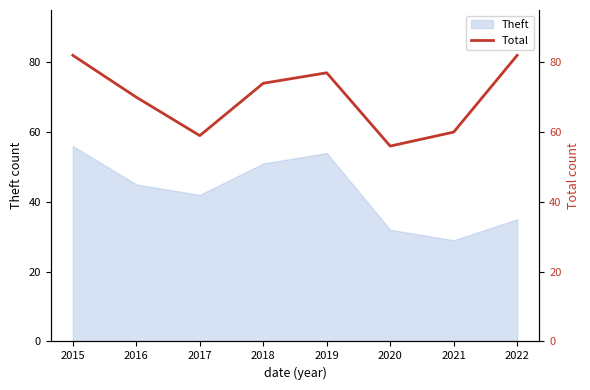

What is the highest value of the Theft series?

56